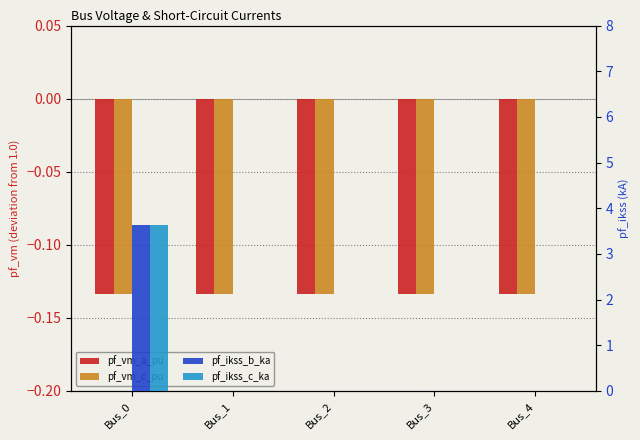

List the series in order of their peak value, lowest first.

pf_vm_a_pu, pf_vm_c_pu, pf_ikss_b_ka, pf_ikss_c_ka